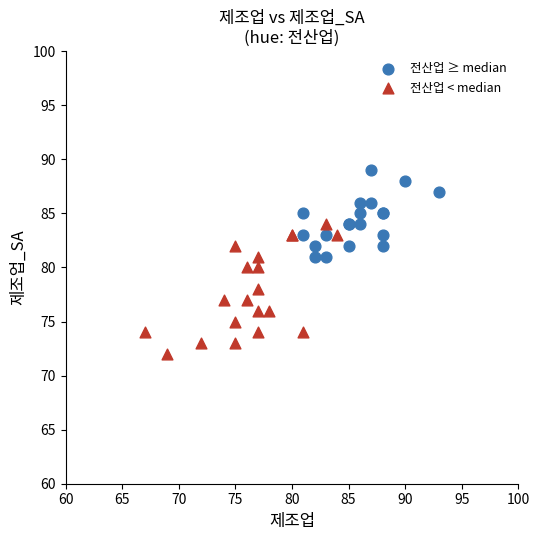

Which series has the widest spread of Y values?

전산업 < median